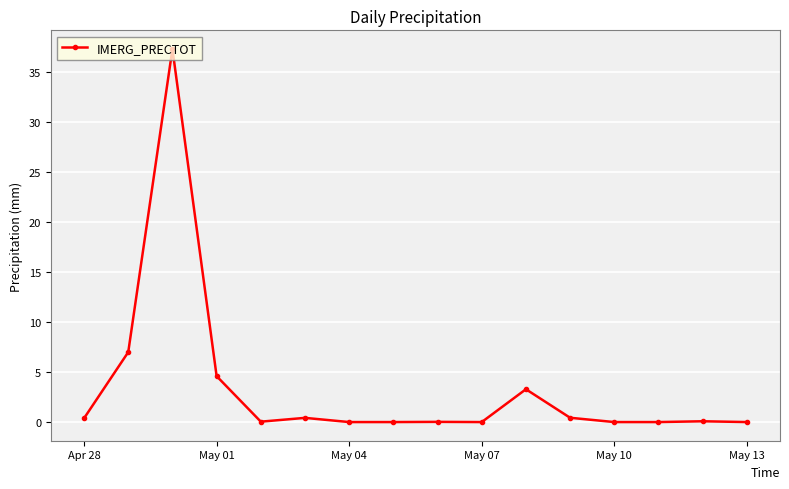

What is the difference between the second highest and minimum values?

7.0